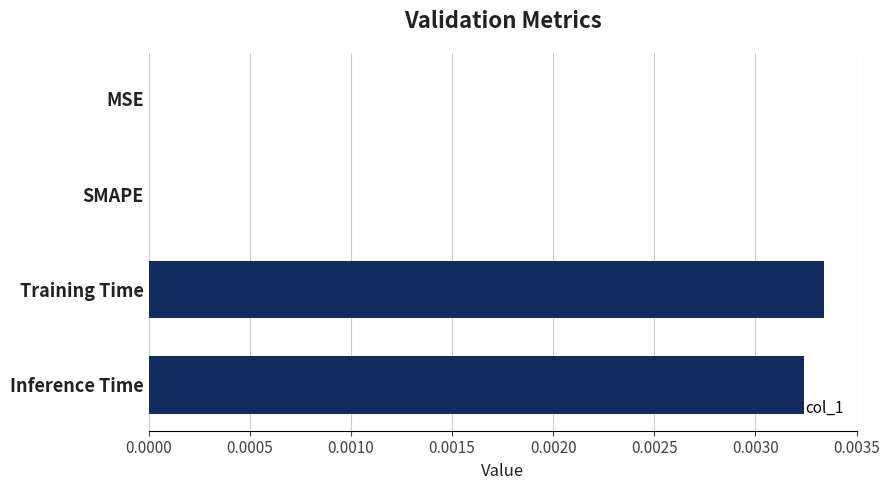

The chart shows a value of 0.0 at Training Time. True or false?

True